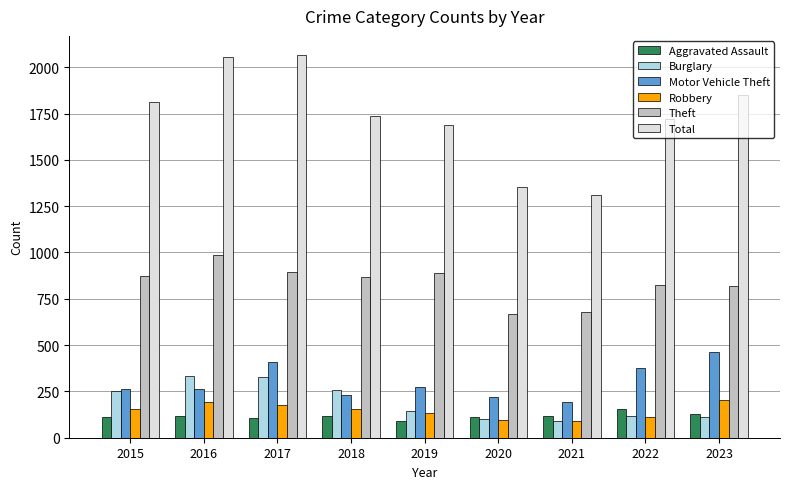

How many data points does each series have?

9